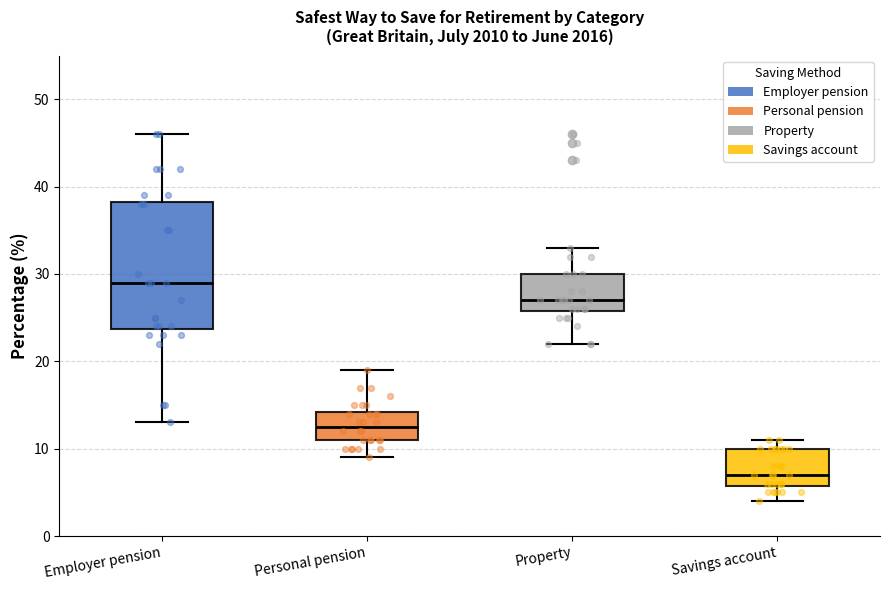

Reading left to right, transcribe this box plot: for each box, give where its median line is, the range the box spans, and where its two whiskers end, as read against the y-axis. The values are not printed on the chart, so give them approximately, as read against the axis.

Employer pension: median 29, box 24 to 38, whiskers 13 to 46
Personal pension: median 13, box 11 to 14, whiskers 9 to 19
Property: median 27, box 26 to 30, whiskers 22 to 33
Savings account: median 7, box 6 to 10, whiskers 4 to 11